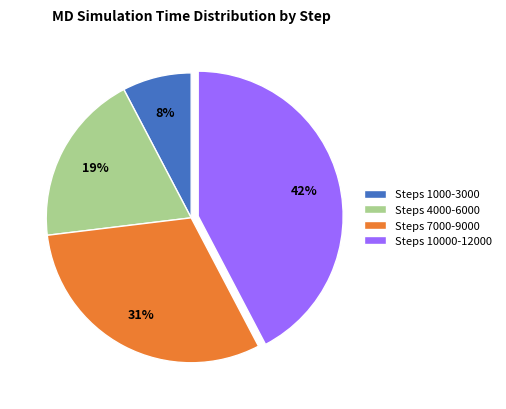

Is there any slice that represents more than half of the pie?

No